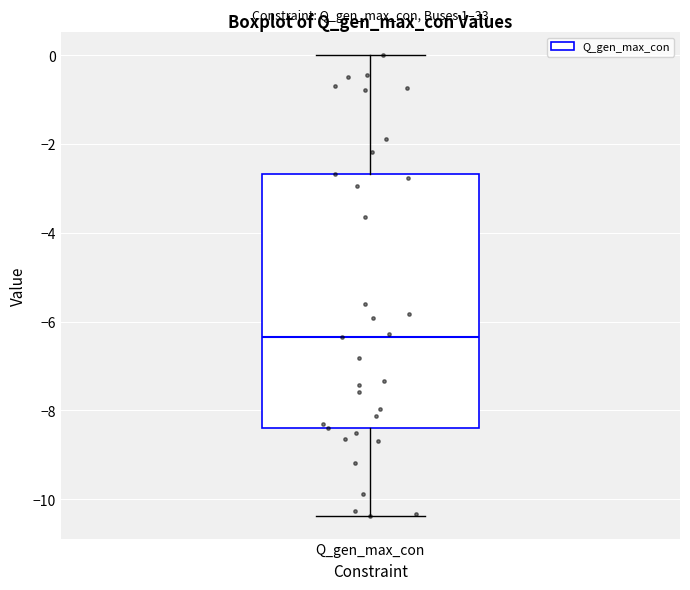

Transcribe this box plot: give where the median line is, the range the box spans, and where the two whiskers end, as read against the y-axis. The values are not printed on the chart, so give them approximately, as read against the axis.

median -6.4, box -8.4 to -2.6, whiskers -10.4 to 0.0